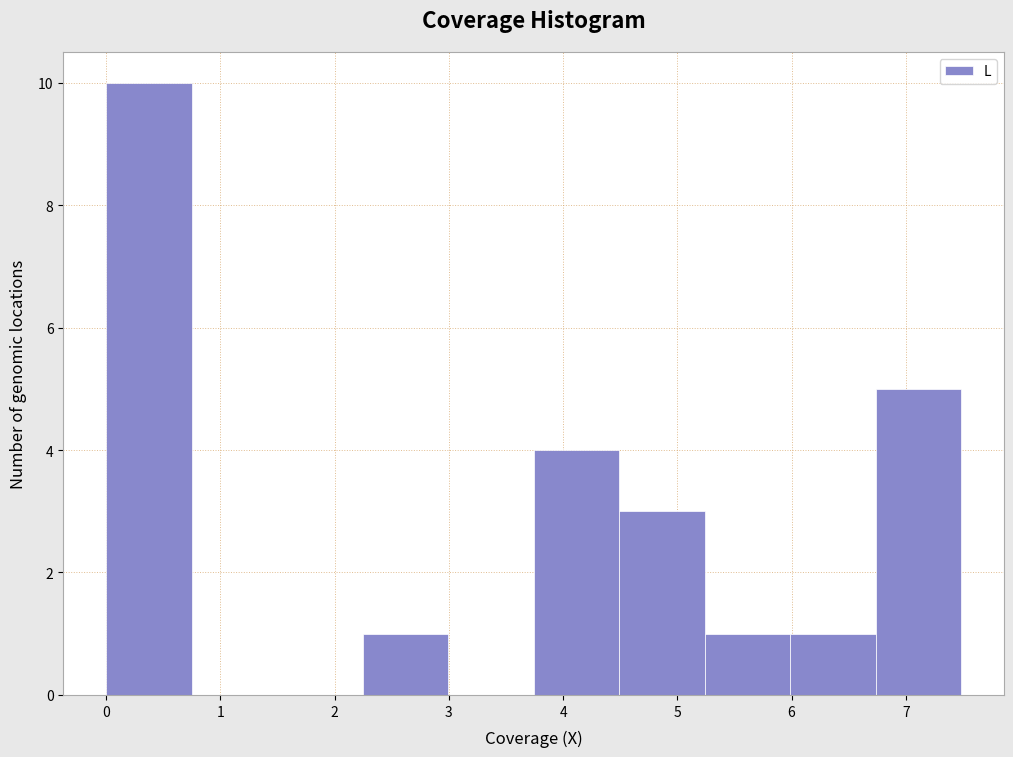

Which range on the x-axis has the tallest bar?

0.0 to 0.7